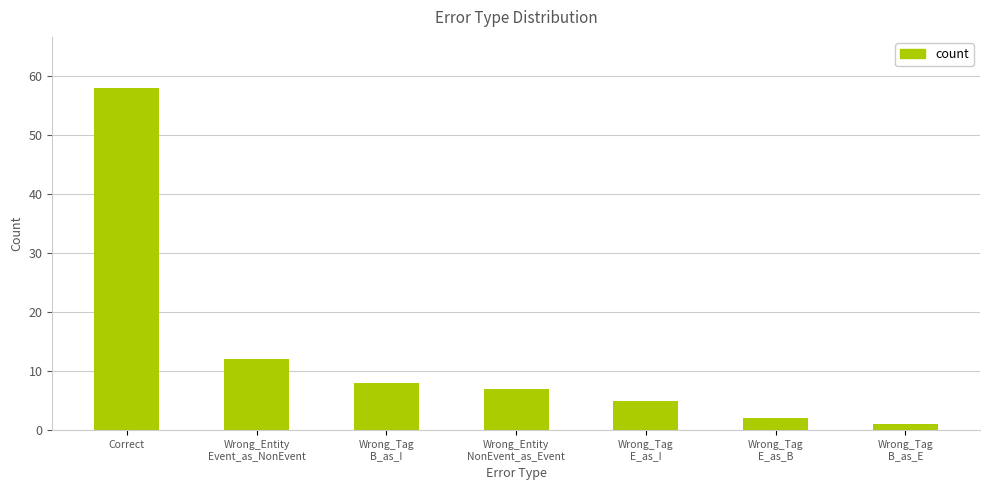

What is the minimum value shown in the chart?

1